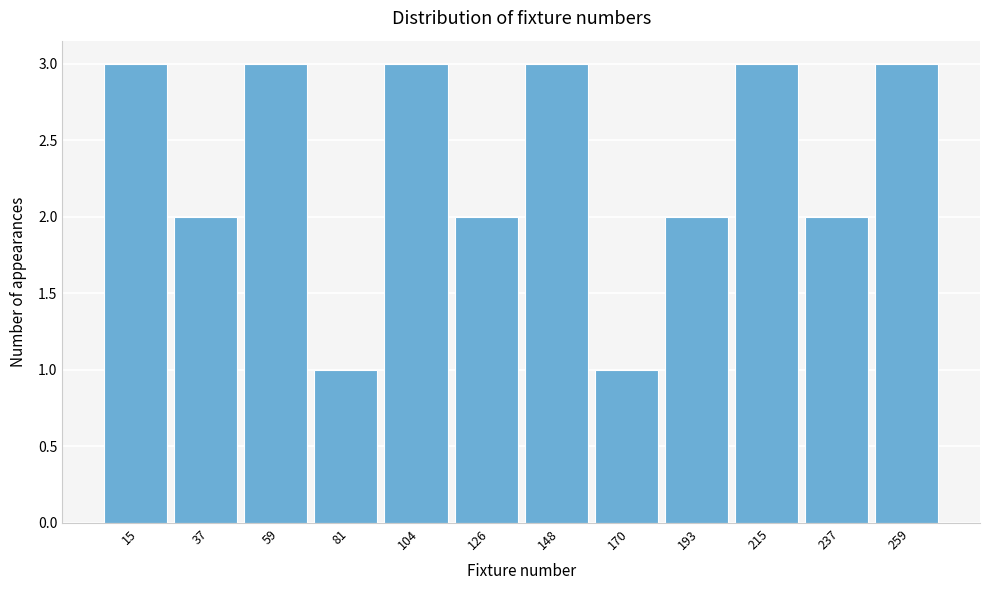

Reading left to right, list all the values displayed in this chart.

15=3	37=2	59=3	81=1	104=3	126=2	148=3	170=1	193=2	215=3	237=2	259=3